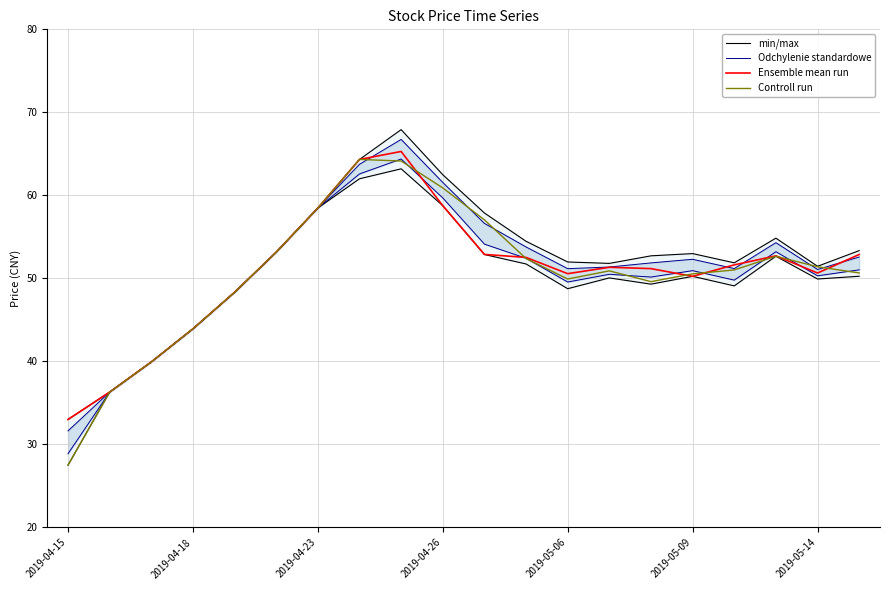

How many series are shown in this chart?

4